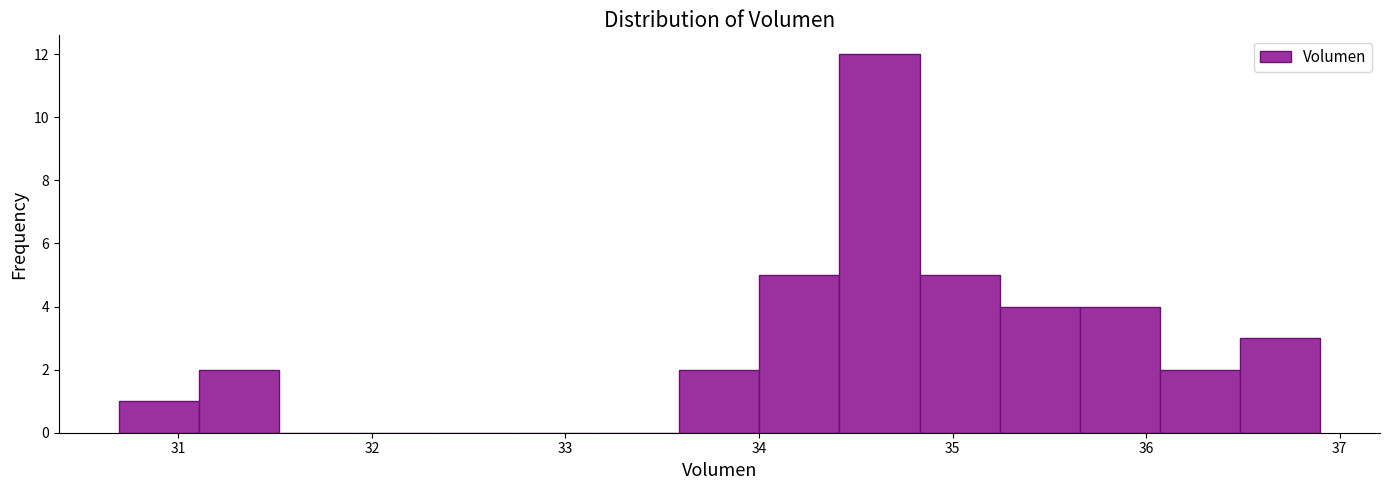

Reading left to right, list every bar in this chart as the range it spans on the x-axis followed by its height. Neither the bar edges nor the heights are printed on the chart, so give them approximately, as read against the axes.

30.7 to 31.1: 1
31.1 to 31.5: 2
31.5 to 31.9: 0
31.9 to 32.3: 0
32.3 to 32.8: 0
32.8 to 33.2: 0
33.2 to 33.6: 0
33.6 to 34.0: 2
34.0 to 34.4: 5
34.4 to 34.8: 12
34.8 to 35.2: 5
35.2 to 35.7: 4
35.7 to 36.1: 4
36.1 to 36.5: 2
36.5 to 36.9: 3